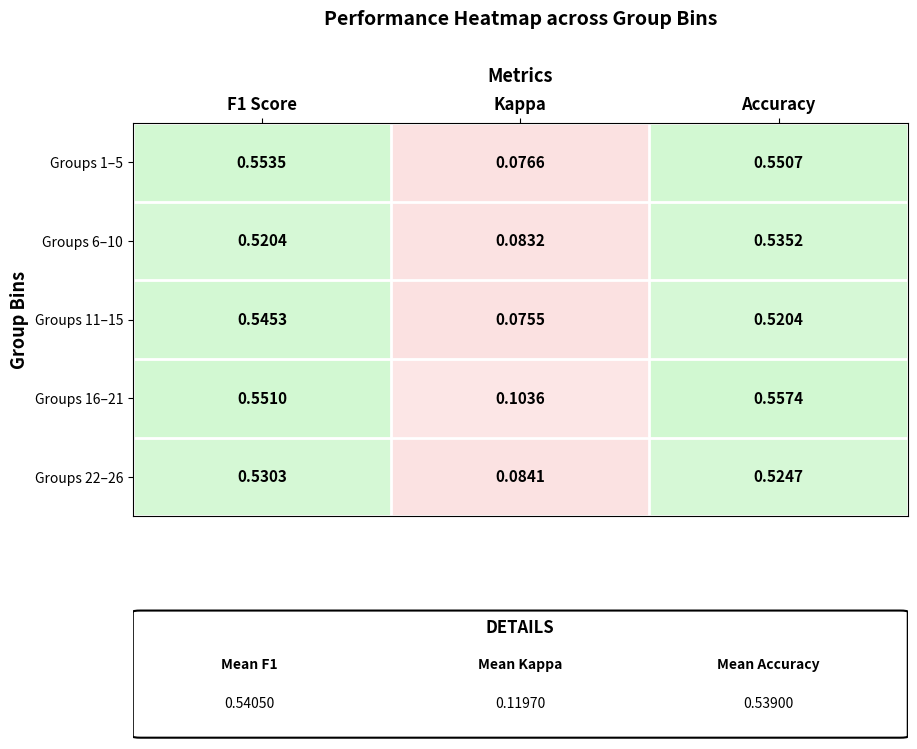

At which label is Groups 22–26 closest to 0?

Kappa